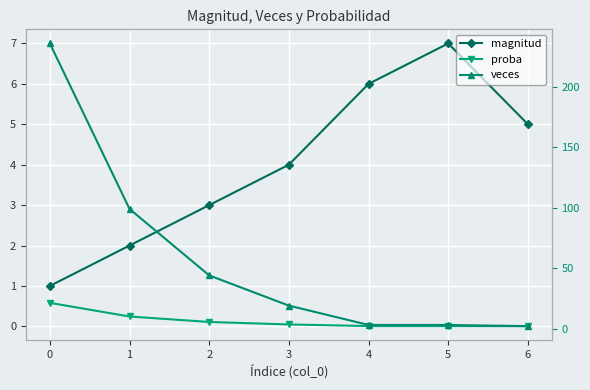

At 0, list the series in order from largest to smallest.

veces, magnitud, proba